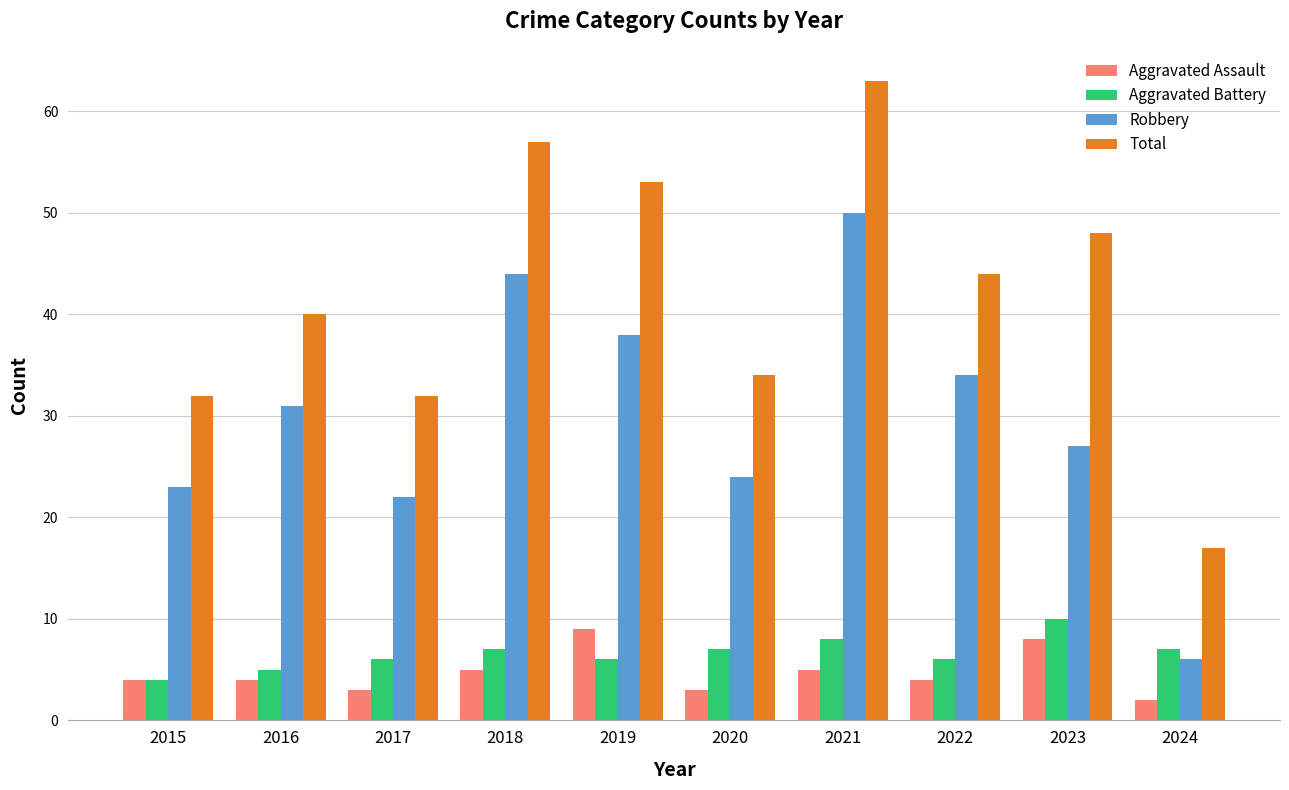

Reading left to right, transcribe all the data shown in this chart.

Aggravated Assault: 4	4	3	5	9	3	5	4	8	2
Aggravated Battery: 4	5	6	7	6	7	8	6	10	7
Robbery: 23	31	22	44	38	24	50	34	27	6
Total: 32	40	32	57	53	34	63	44	48	17